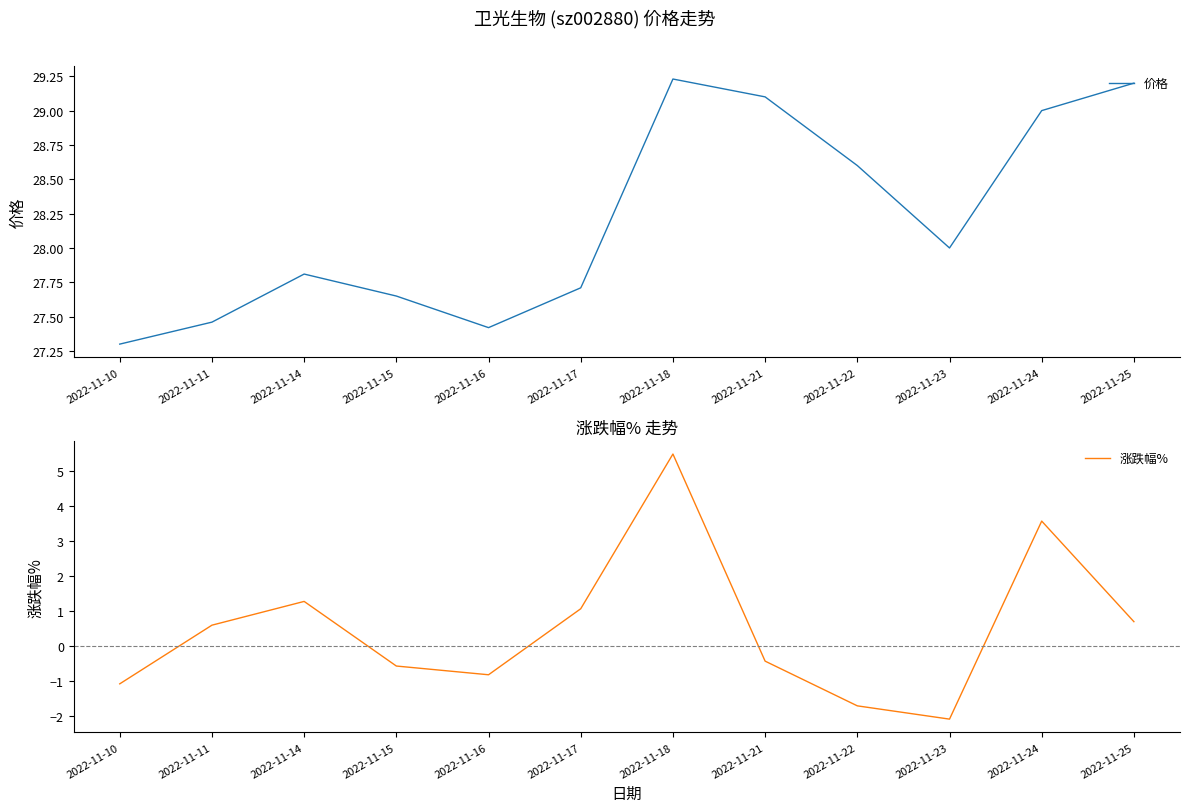

What is the value of the 涨跌幅% point at the 4th from the left?

-0.6